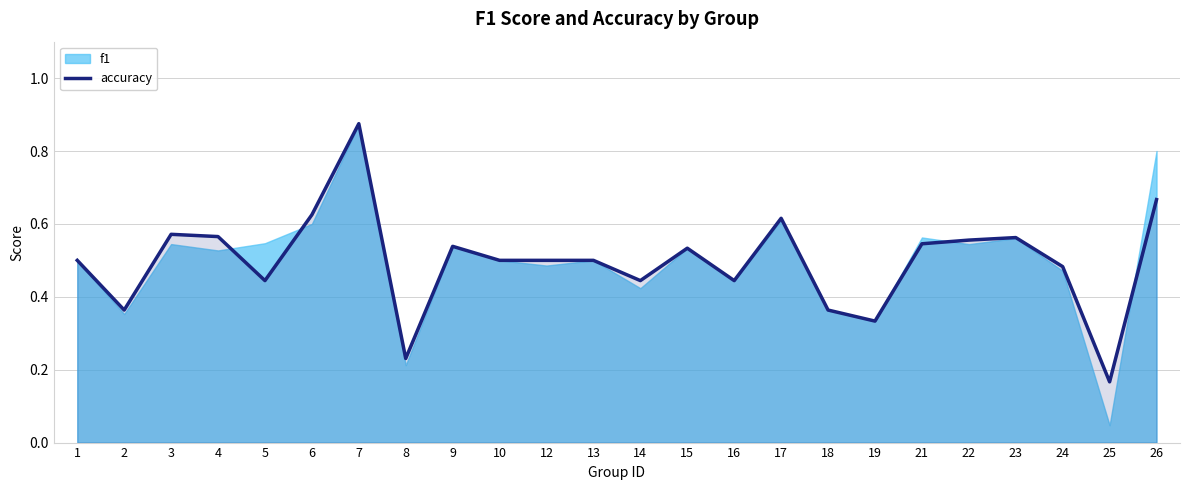

Which category has the highest value across all series?

7